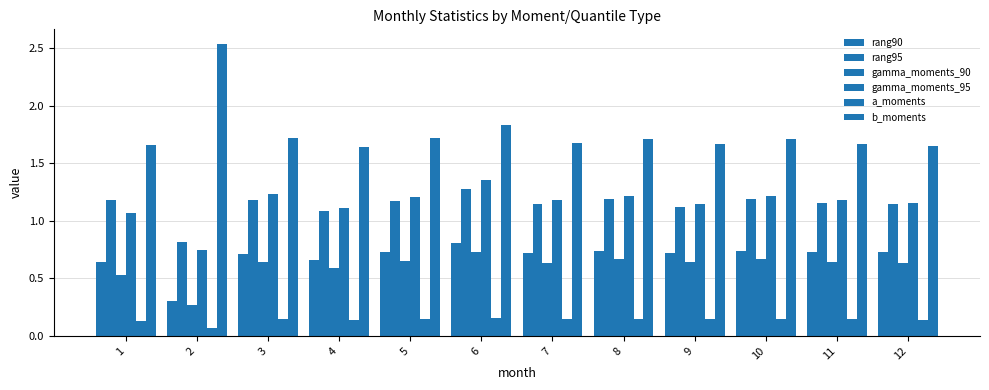

At which label is a_moments closest to 0?

2